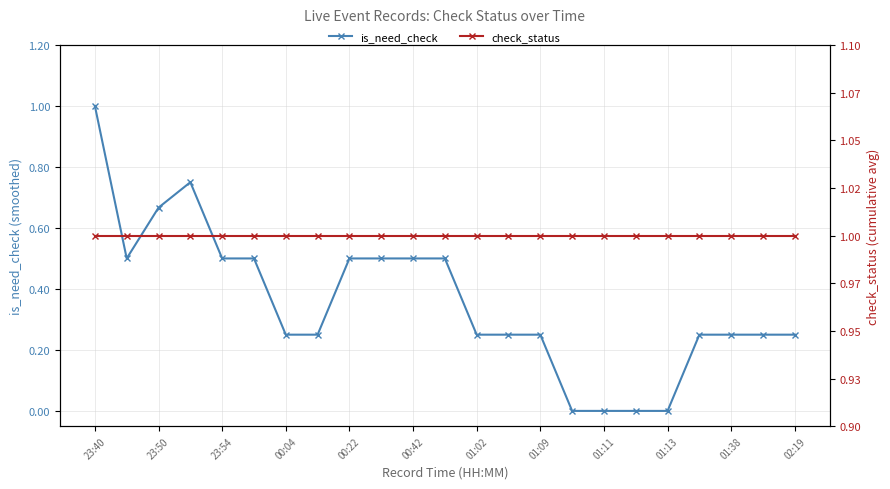

At which label is check_status closest to 1?

23:40